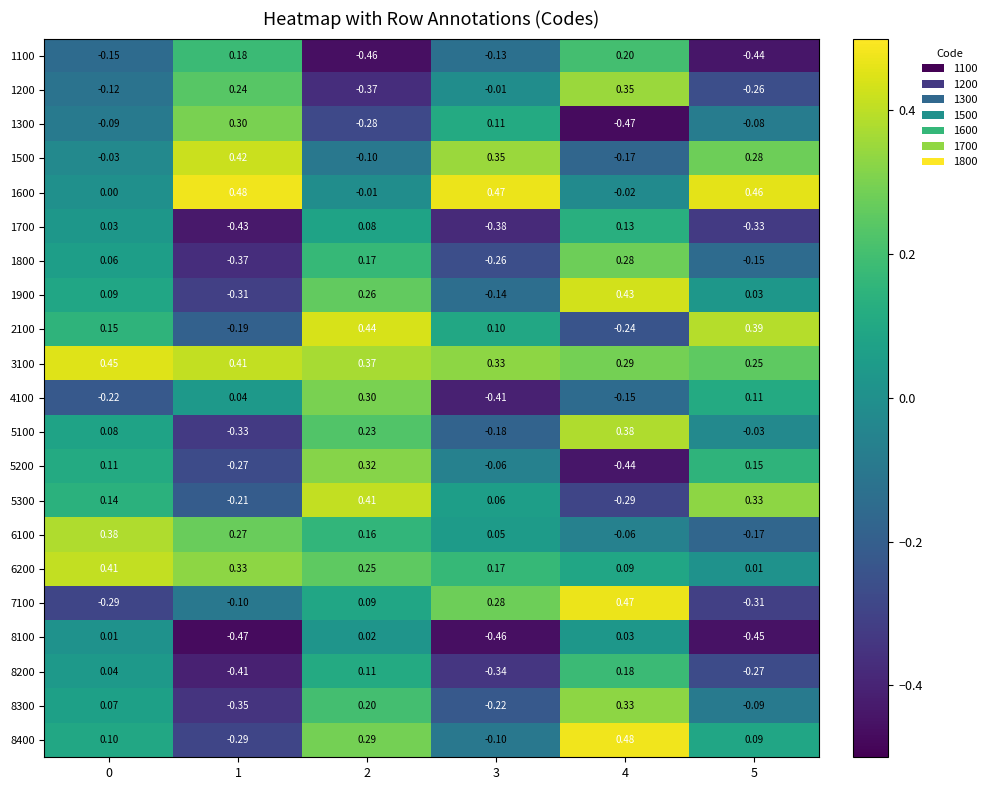

Between 0 and 5, which series saw the biggest shift?

6100